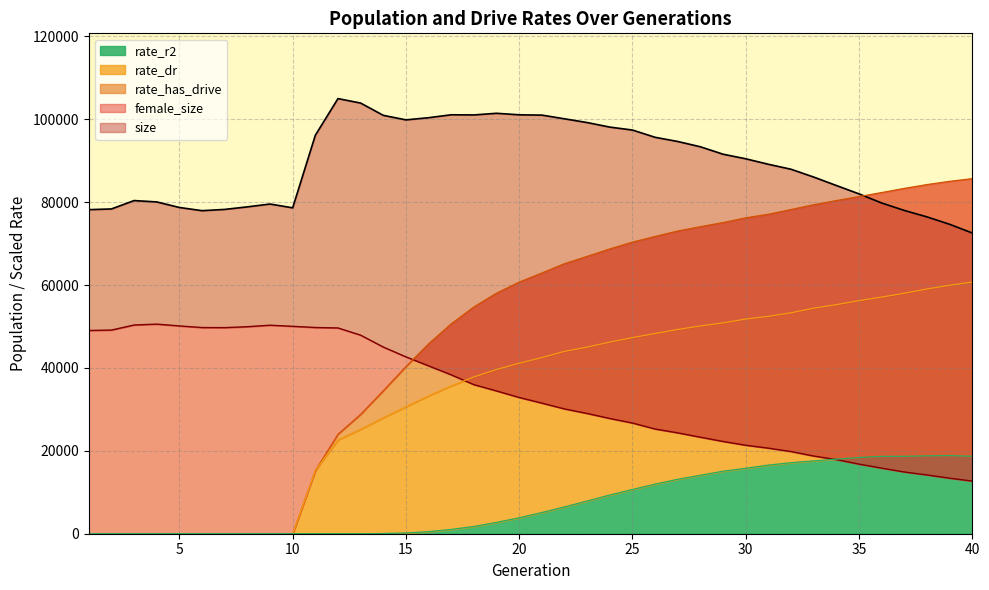

At how many categories does at least one series exceed 46568?

40